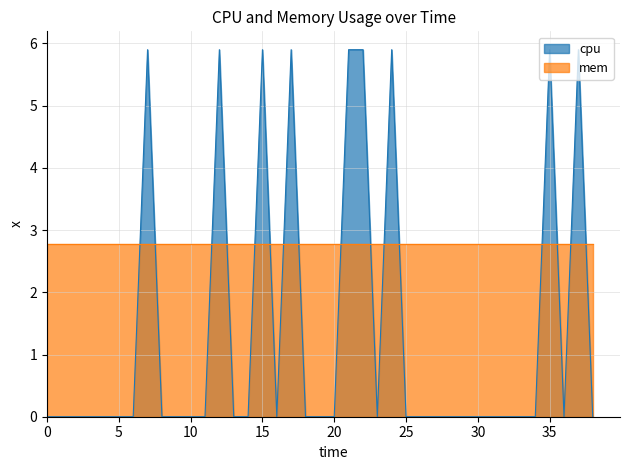

What is the greatest value displayed?

5.9